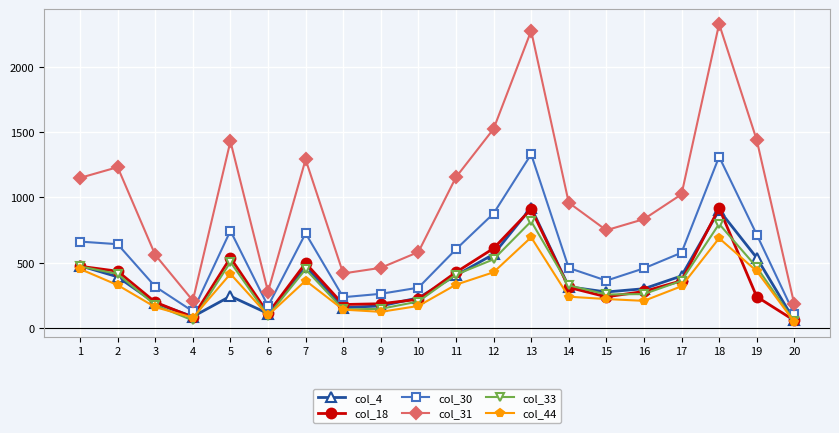

What is the spread (max minus min) of values at 17?

704